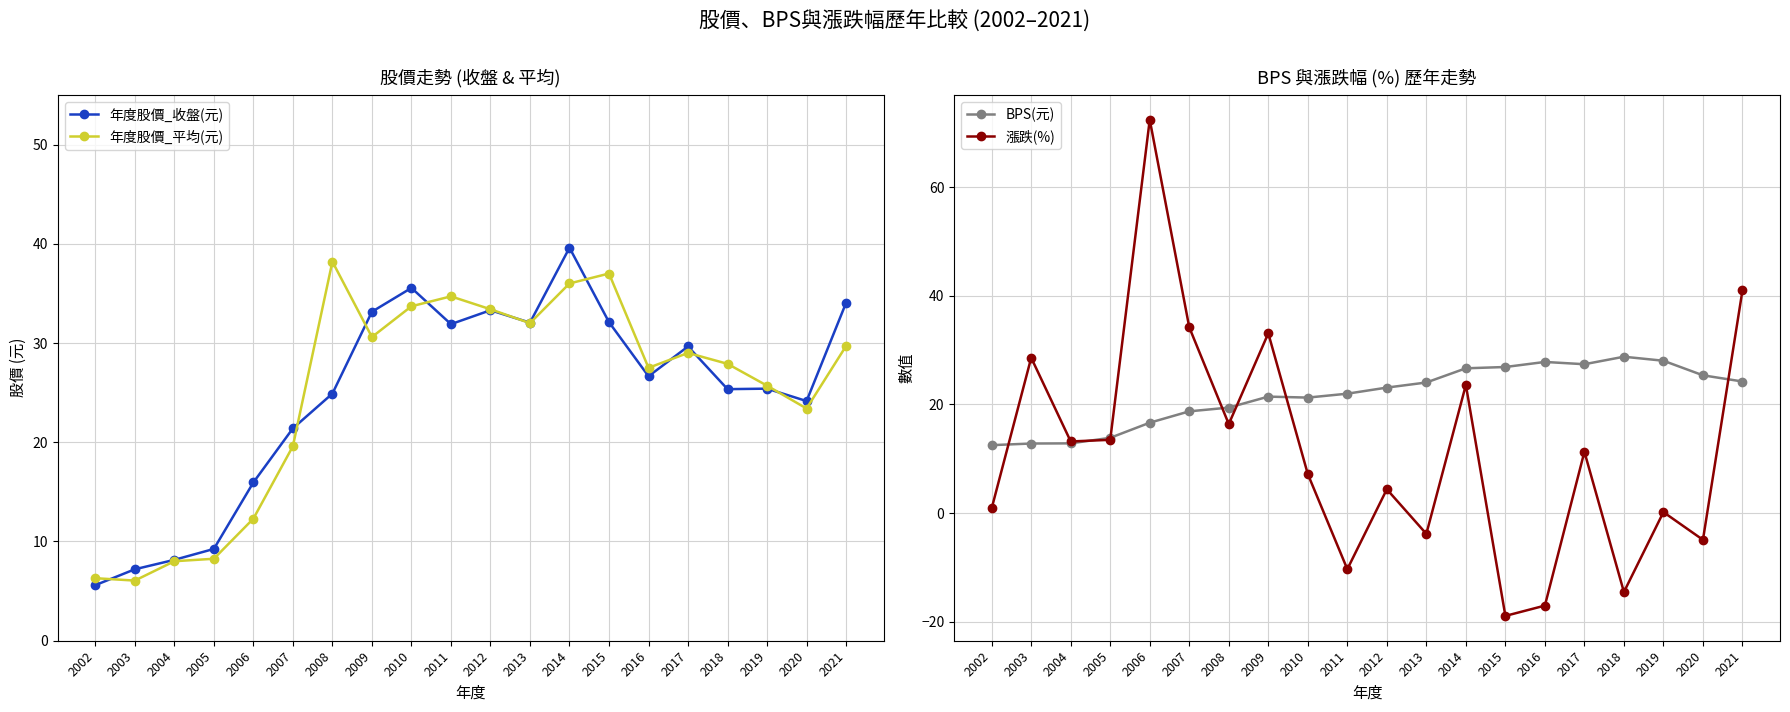

True or false: 漲跌(%) has more than 1 interior local peaks.

True